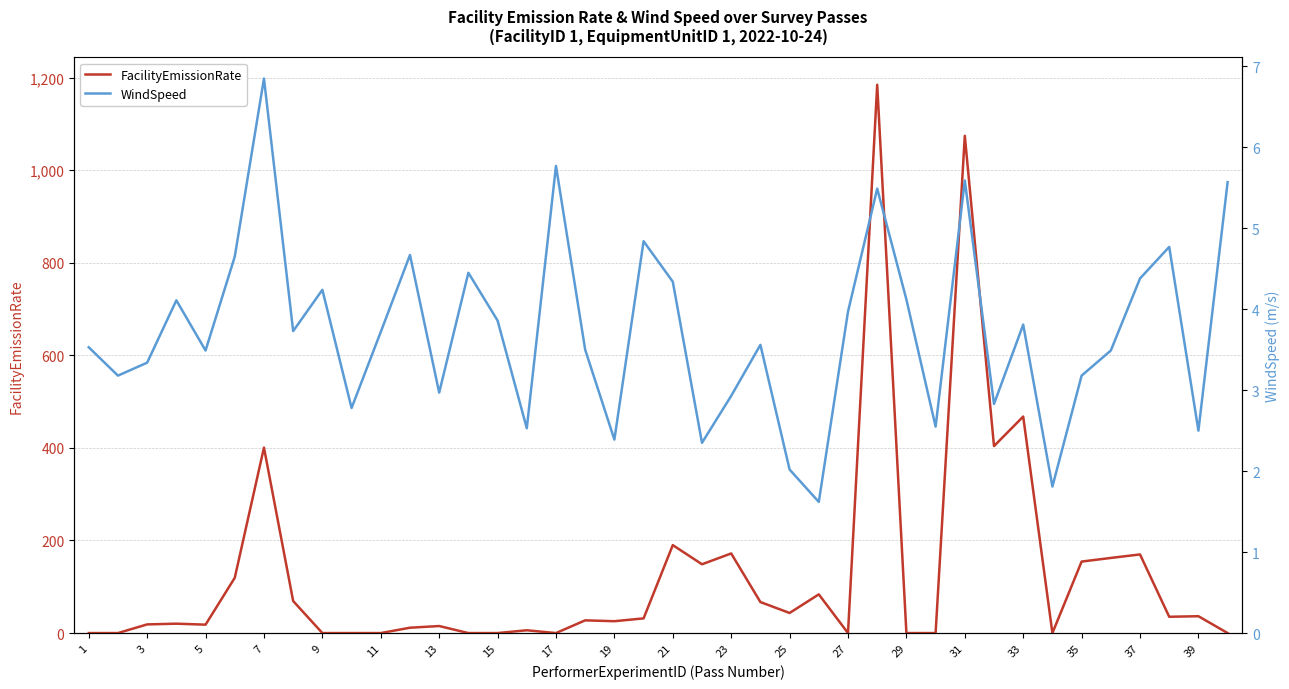

Which series has the widest spread of values?

FacilityEmissionRate